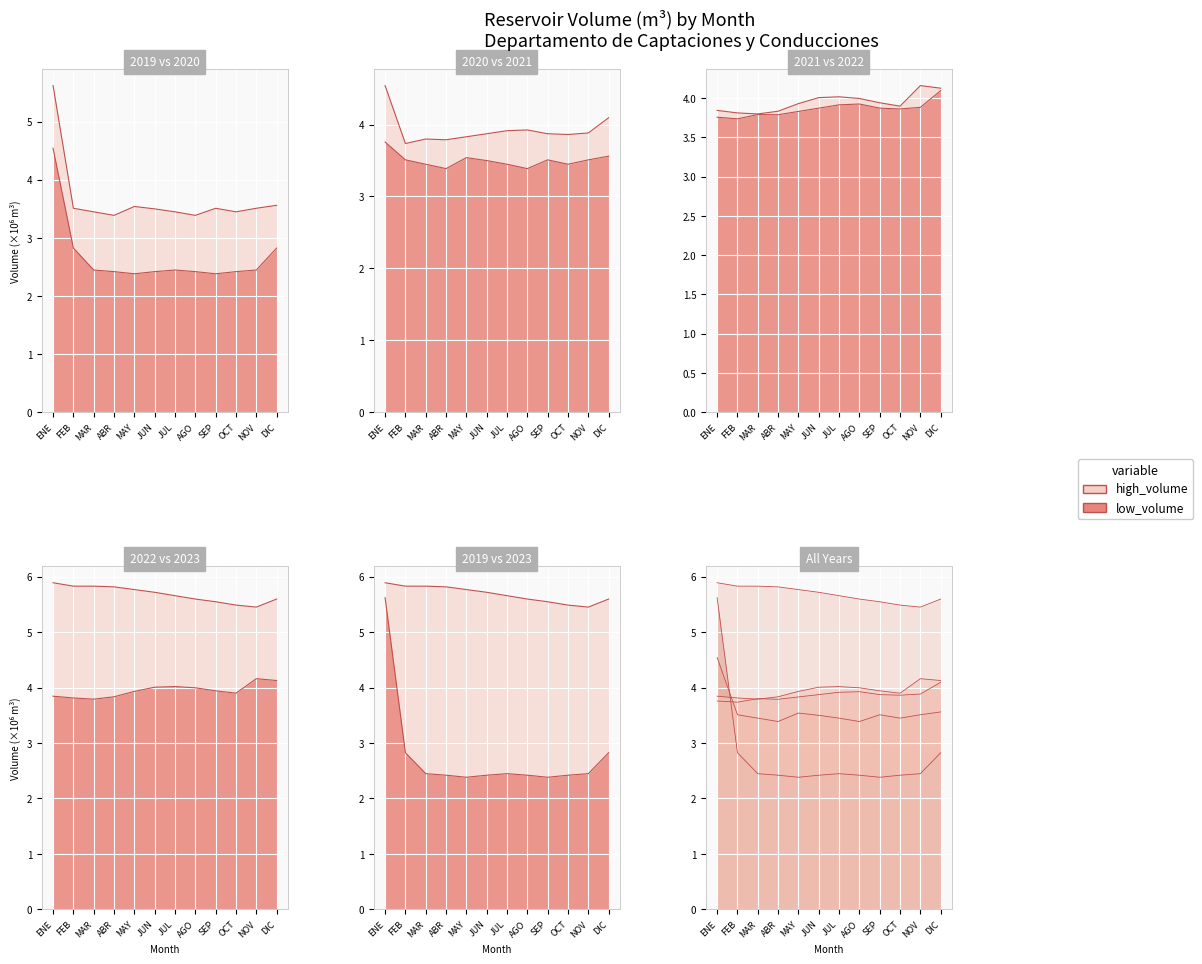

What is the difference between the 2022 values at JUL and SEP?

0.1